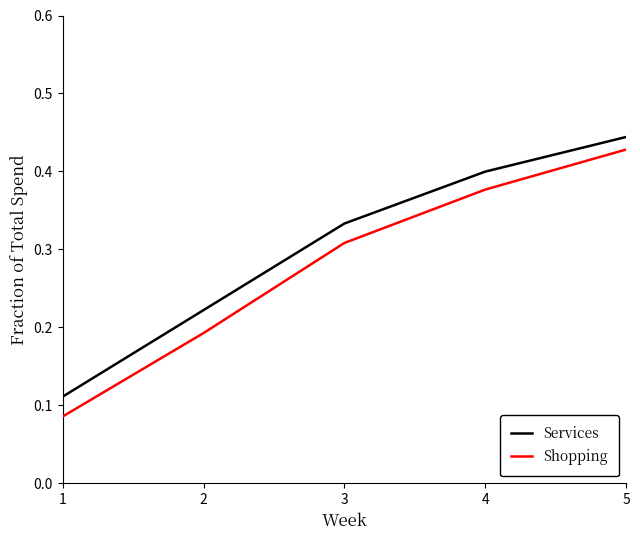

What are all the series names shown in the legend?

Services, Shopping